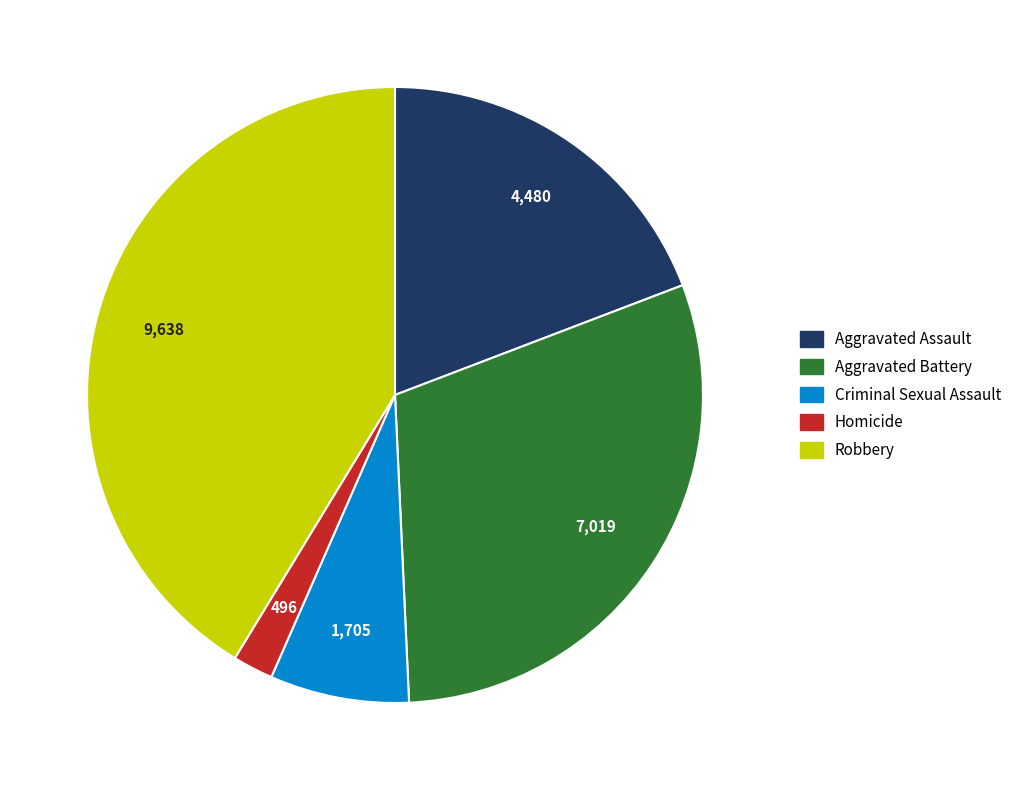

How many slices are in this pie chart?

5